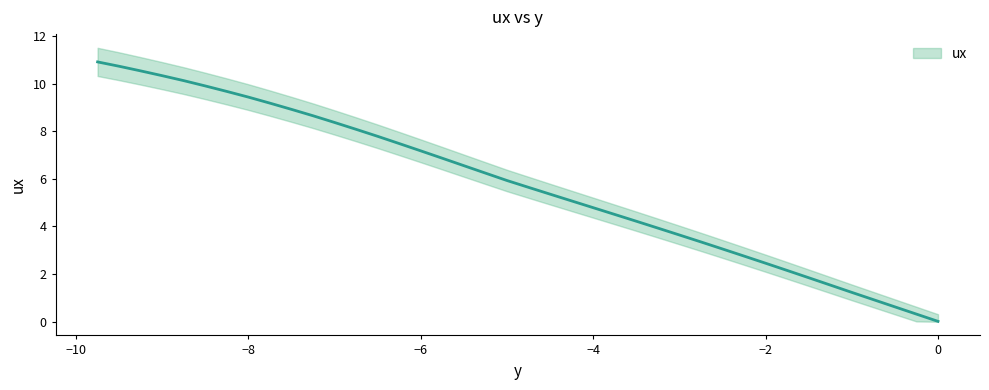

What is the label of the 38th point from the right?

−8